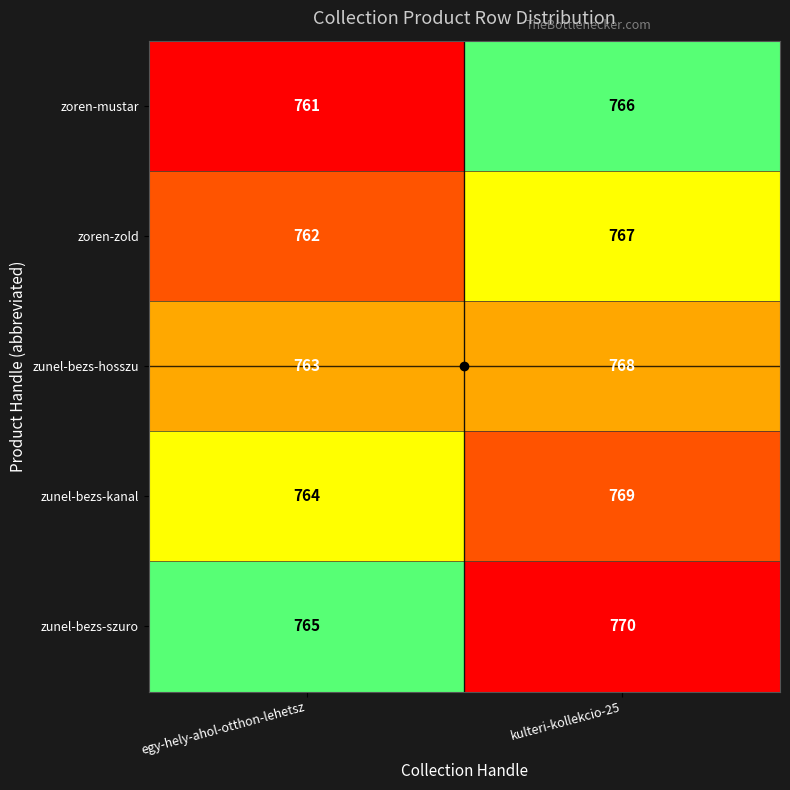

What is the total value across all series at kulteri-kollekcio-25?

3840